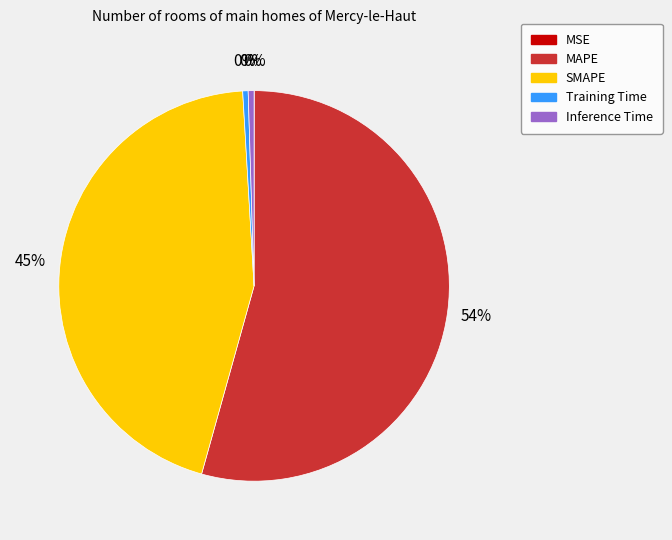

Does MAPE account for over 50% of the chart?

Yes